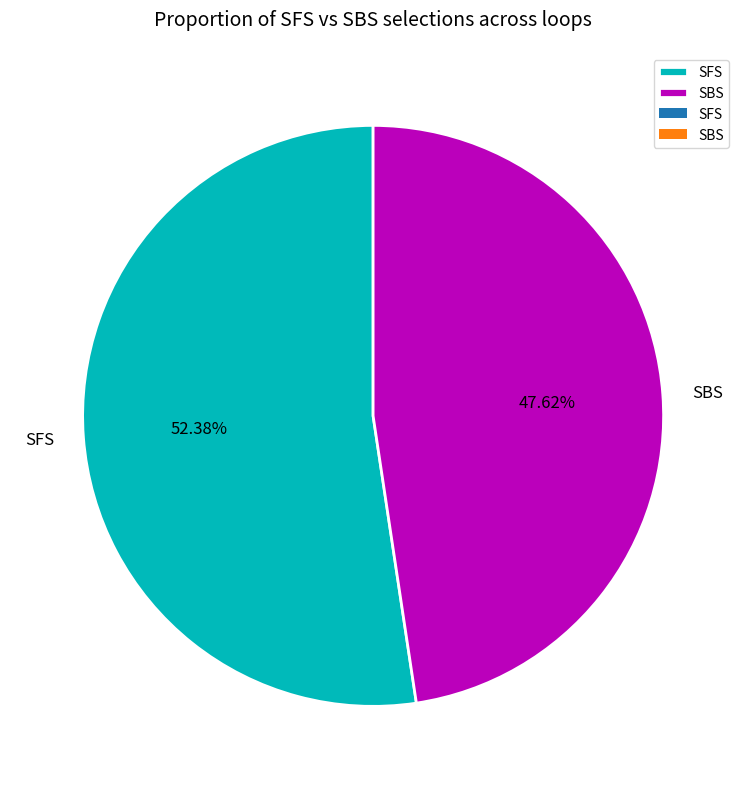

What percentage is NOT represented by SBS?

52.4%